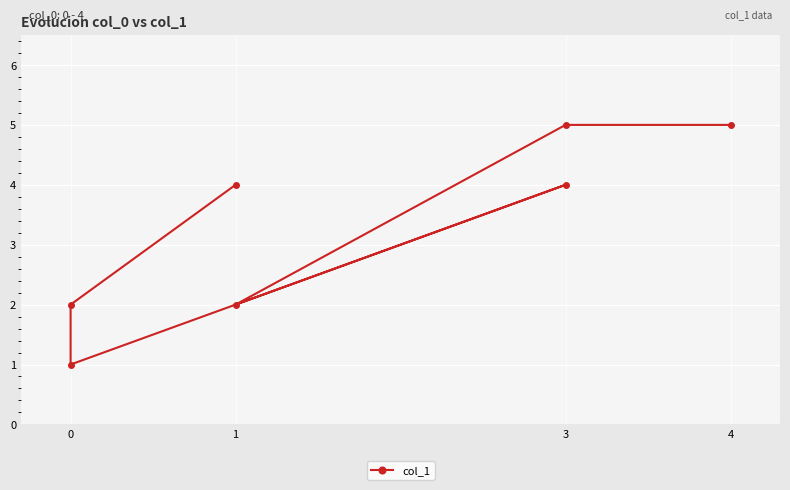

Reading left to right, list all the values displayed in this chart.

4	2	1	4	2	5	5